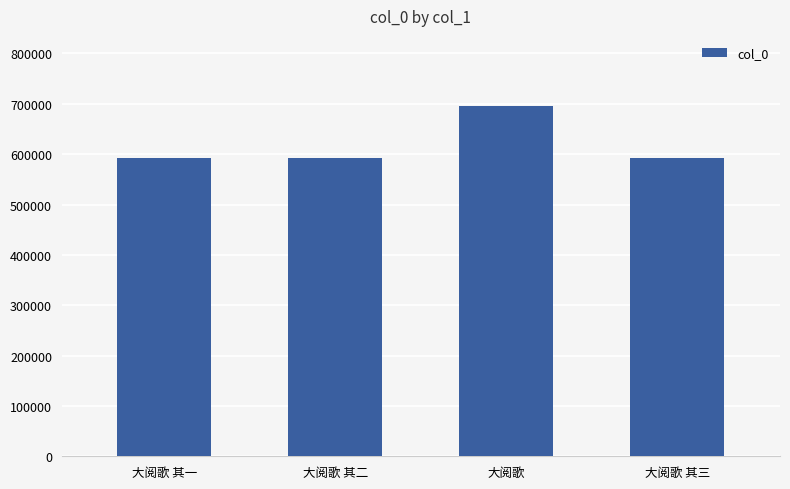

Which label corresponds to the largest value in the chart?

大阅歌